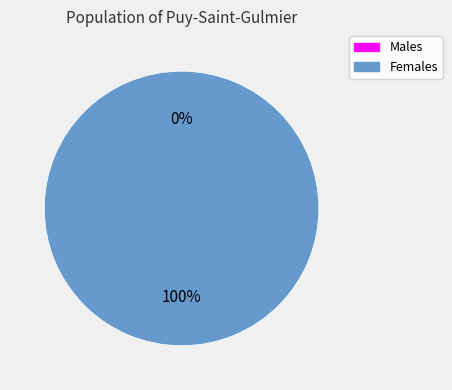

What percentage is the 1 slice, to the nearest percent?

100%